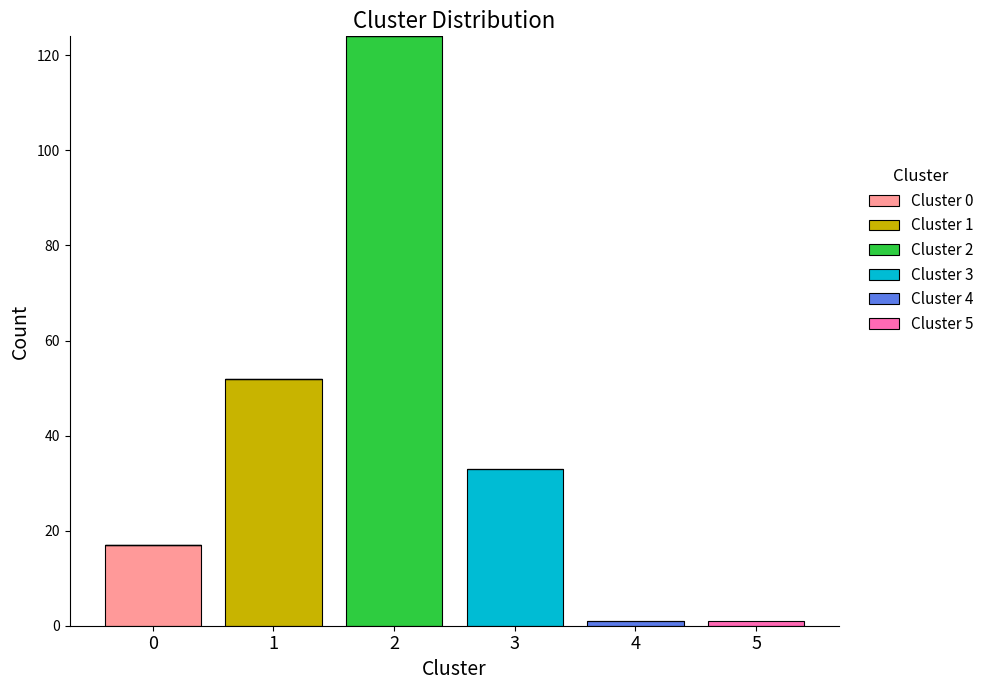

The Cluster 0 series shows 11 at 0. True or false?

False